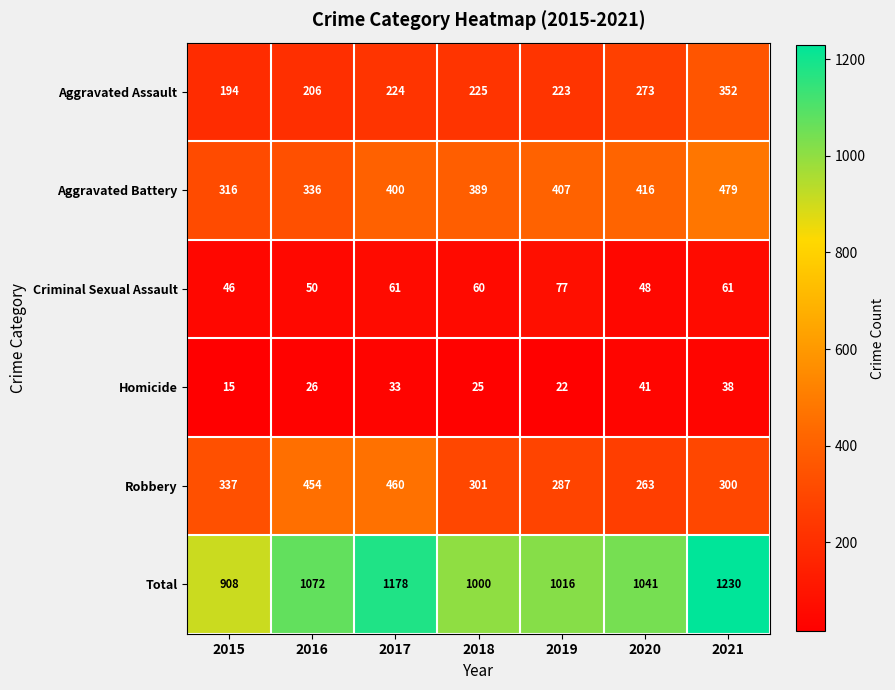

What is the total value across all series at 2017?

2356